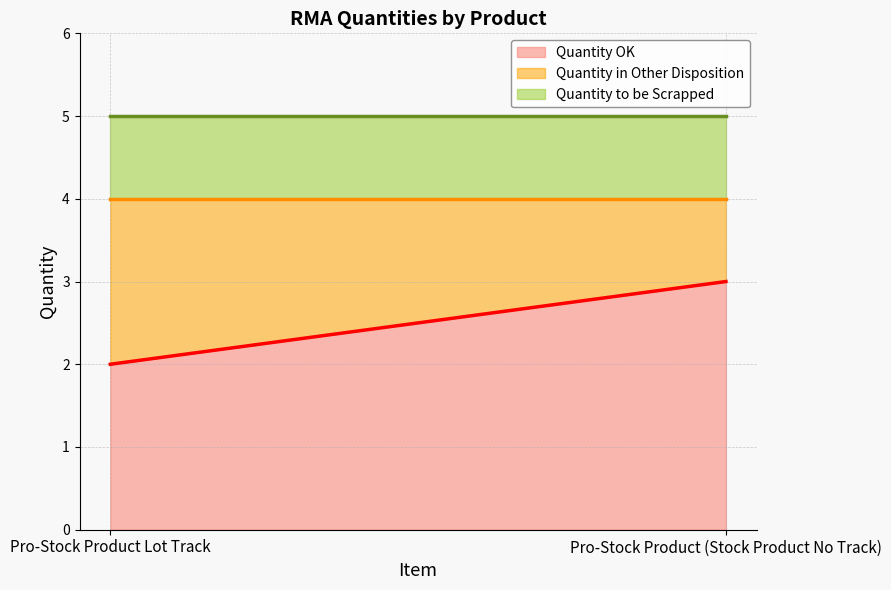

How many Quantity OK values are between 2 and 3?

2